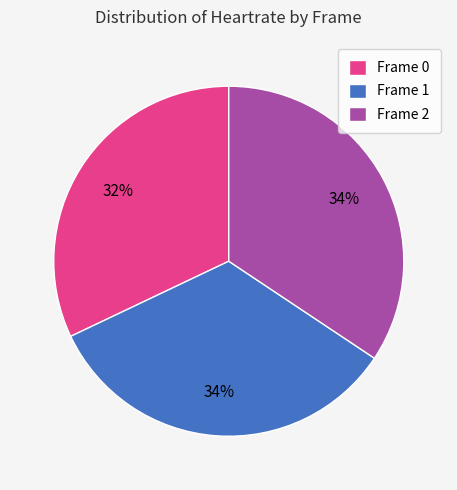

What is the ratio of the value at Frame 1 to the value at Frame 2?

1.0